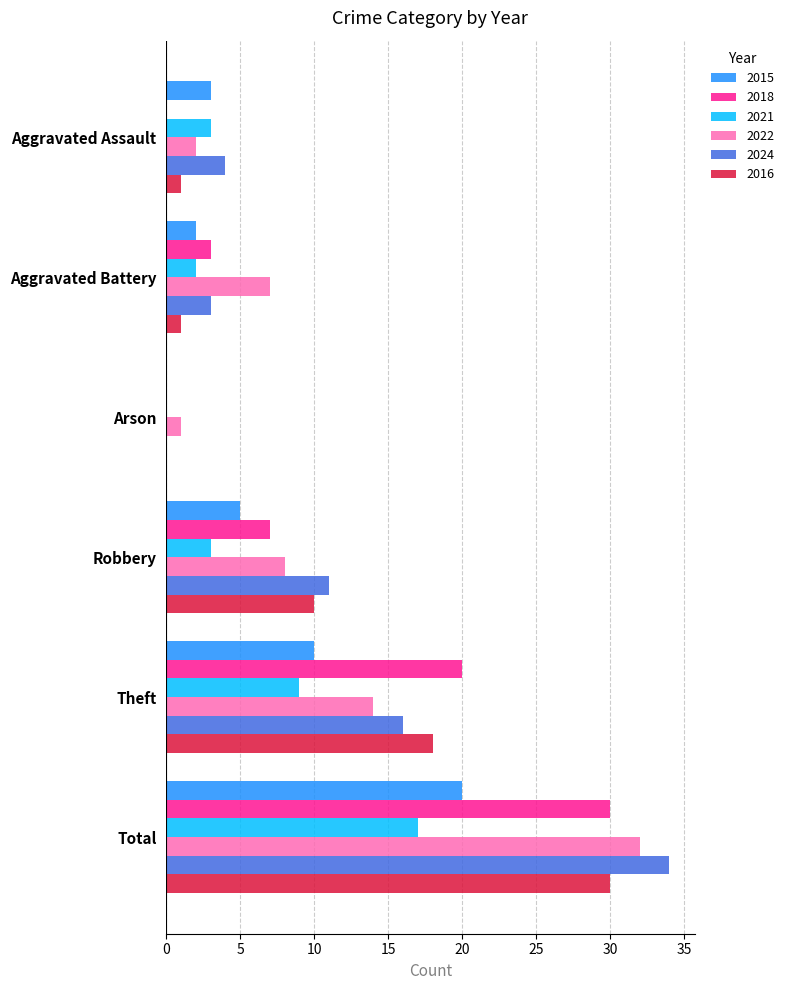

True or false: 2022 has a value of 4 at Robbery.

False